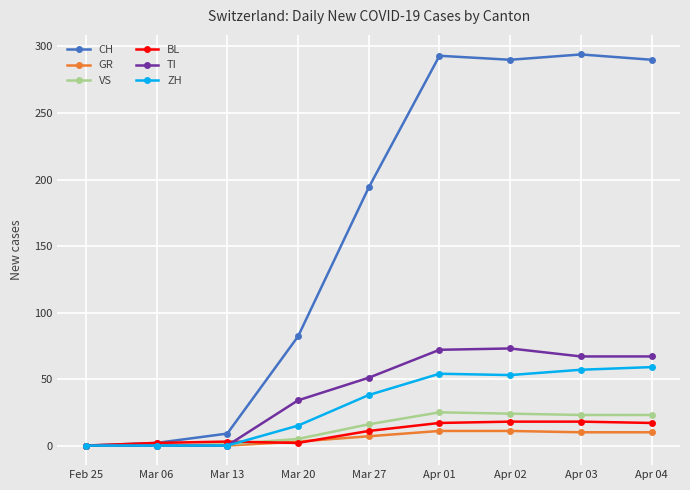

What is the label of the 7th point from the right?

Mar 13